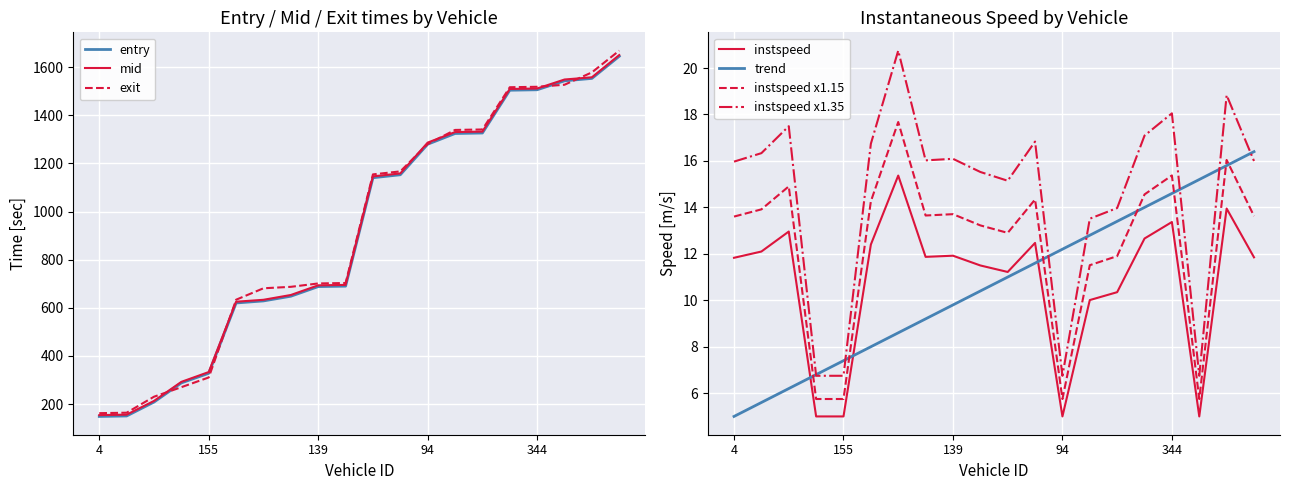

At which category does instspeed reach its first local valley?

160